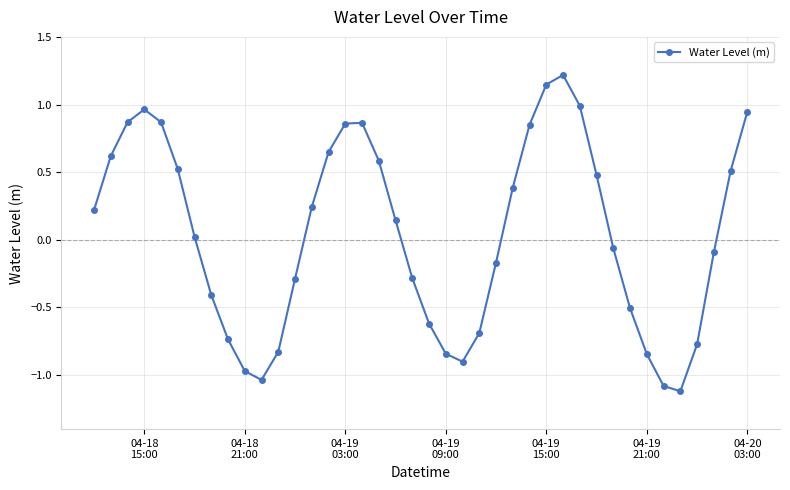

How many interior local peaks (higher than both neighbors) does the data have?

3